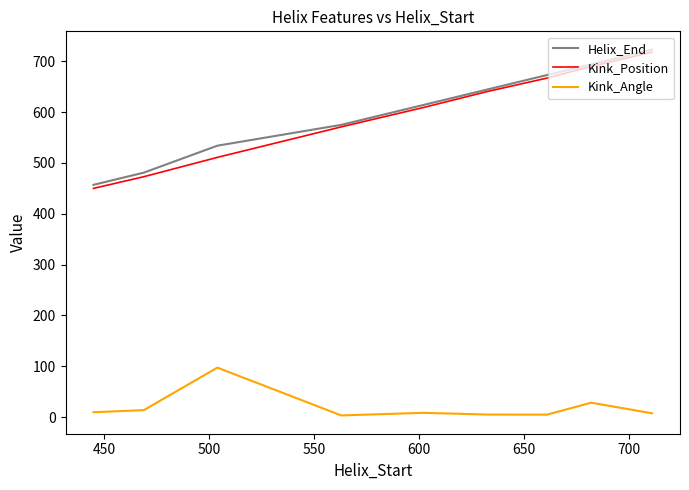

What is the maximum value shown in the chart?

723.0